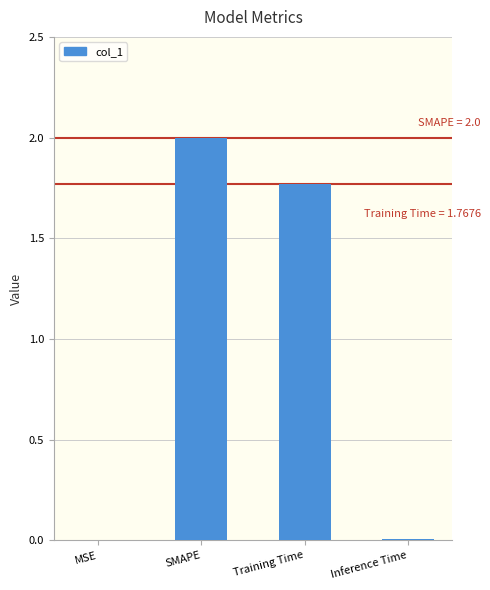

At which category does the chart reach its peak across all series?

SMAPE